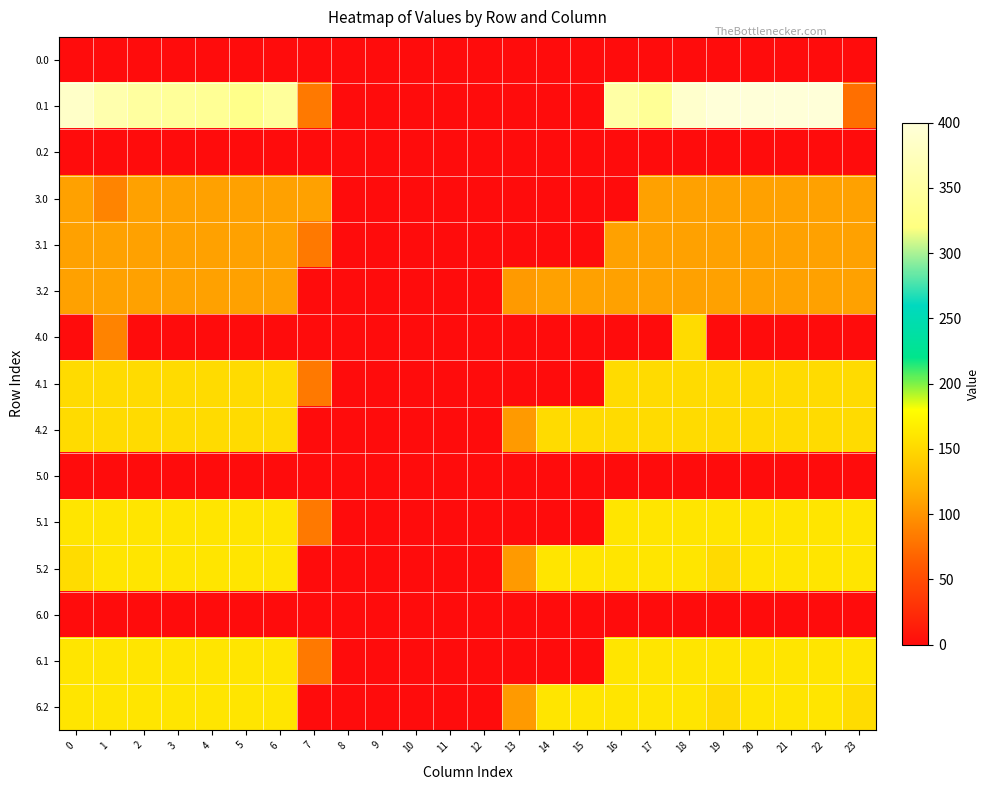

Reading right to left, transcribe all the data shown in this chart.

0.0: 23=0.0	22=0.0	21=0.0	20=0.0	19=0.0	18=0.0	17=0.0	16=0.0	15=0.0	14=0.0	13=0.0	12=0.0	11=0.0	10=0.0	9=0.0	8=0.0	7=0.0	6=0.0	5=0.0	4=0.0	3=0.0	2=0.0	1=0.0	0=0.0
0.1: 23=75.2	22=400.0	21=400.0	20=400.0	19=399.7	18=388.5	17=340.1	16=353.7	15=0.0	14=0.0	13=0.0	12=0.0	11=0.0	10=0.0	9=0.0	8=0.0	7=81.6	6=345.2	5=329.5	4=339.6	3=342.7	2=347.9	1=361.1	0=384.6
0.2: 23=0.0	22=0.0	21=0.0	20=0.0	19=0.0	18=0.0	17=0.0	16=0.0	15=0.0	14=0.0	13=0.0	12=0.0	11=0.0	10=0.0	9=0.0	8=0.0	7=0.0	6=0.0	5=0.0	4=0.0	3=0.0	2=0.0	1=0.0	0=0.0
3.0: 23=109.0	22=109.0	21=109.0	20=109.0	19=109.0	18=109.0	17=109.0	16=0.0	15=0.0	14=0.0	13=0.0	12=0.0	11=0.0	10=0.0	9=0.0	8=0.0	7=109.0	6=109.0	5=109.0	4=109.0	3=109.0	2=109.0	1=89.5	0=109.0
3.1: 23=109.0	22=109.0	21=109.0	20=109.0	19=109.0	18=109.0	17=109.0	16=109.0	15=0.0	14=0.0	13=0.0	12=0.0	11=0.0	10=0.0	9=0.0	8=0.0	7=81.6	6=109.0	5=109.0	4=109.0	3=109.0	2=109.0	1=109.0	0=109.0
3.2: 23=109.0	22=109.0	21=109.0	20=109.0	19=109.0	18=109.0	17=109.0	16=109.0	15=109.0	14=109.0	13=104.4	12=0.0	11=0.0	10=0.0	9=0.0	8=0.0	7=0.0	6=109.0	5=109.0	4=109.0	3=109.0	2=109.0	1=109.0	0=109.0
4.0: 23=0.0	22=0.0	21=0.0	20=0.0	19=0.0	18=152.0	17=0.0	16=0.0	15=0.0	14=0.0	13=0.0	12=0.0	11=0.0	10=0.0	9=0.0	8=0.0	7=0.0	6=0.0	5=0.0	4=0.0	3=0.0	2=0.0	1=88.3	0=0.0
4.1: 23=152.0	22=152.0	21=152.0	20=152.0	19=152.0	18=152.0	17=152.0	16=152.0	15=0.0	14=0.0	13=0.0	12=0.0	11=0.0	10=0.0	9=0.0	8=0.0	7=81.6	6=152.0	5=152.0	4=152.0	3=152.0	2=152.0	1=152.0	0=152.0
4.2: 23=152.0	22=152.0	21=152.0	20=152.0	19=151.1	18=152.0	17=152.0	16=152.0	15=152.0	14=152.0	13=104.4	12=0.0	11=0.0	10=0.0	9=0.0	8=0.0	7=0.0	6=152.0	5=152.0	4=152.0	3=152.0	2=152.0	1=152.0	0=152.0
5.0: 23=0.0	22=0.0	21=0.0	20=0.0	19=0.0	18=0.0	17=0.0	16=0.0	15=0.0	14=0.0	13=0.0	12=0.0	11=0.0	10=0.0	9=0.0	8=0.0	7=0.0	6=0.0	5=0.0	4=0.0	3=0.0	2=0.0	1=0.0	0=0.0
5.1: 23=160.0	22=160.0	21=160.0	20=160.0	19=160.0	18=160.0	17=160.0	16=160.0	15=0.0	14=0.0	13=0.0	12=0.0	11=0.0	10=0.0	9=0.0	8=0.0	7=81.6	6=160.0	5=160.0	4=160.0	3=160.0	2=160.0	1=160.0	0=160.0
5.2: 23=160.0	22=160.0	21=160.0	20=160.0	19=151.1	18=160.0	17=160.0	16=160.0	15=160.0	14=160.0	13=104.4	12=0.0	11=0.0	10=0.0	9=0.0	8=0.0	7=0.0	6=160.0	5=160.0	4=160.0	3=160.0	2=160.0	1=160.0	0=152.3
6.0: 23=0.0	22=0.0	21=0.0	20=0.0	19=0.0	18=0.0	17=0.0	16=0.0	15=0.0	14=0.0	13=0.0	12=0.0	11=0.0	10=0.0	9=0.0	8=0.0	7=0.0	6=0.0	5=0.0	4=0.0	3=0.0	2=0.0	1=0.0	0=0.0
6.1: 23=160.0	22=160.0	21=160.0	20=160.0	19=160.0	18=160.0	17=160.0	16=160.0	15=0.0	14=0.0	13=0.0	12=0.0	11=0.0	10=0.0	9=0.0	8=0.0	7=81.6	6=160.0	5=160.0	4=160.0	3=160.0	2=160.0	1=160.0	0=160.0
6.2: 23=152.3	22=160.0	21=160.0	20=160.0	19=151.1	18=160.0	17=160.0	16=160.0	15=160.0	14=160.0	13=104.4	12=0.0	11=0.0	10=0.0	9=0.0	8=0.0	7=0.0	6=160.0	5=160.0	4=160.0	3=160.0	2=160.0	1=160.0	0=160.0